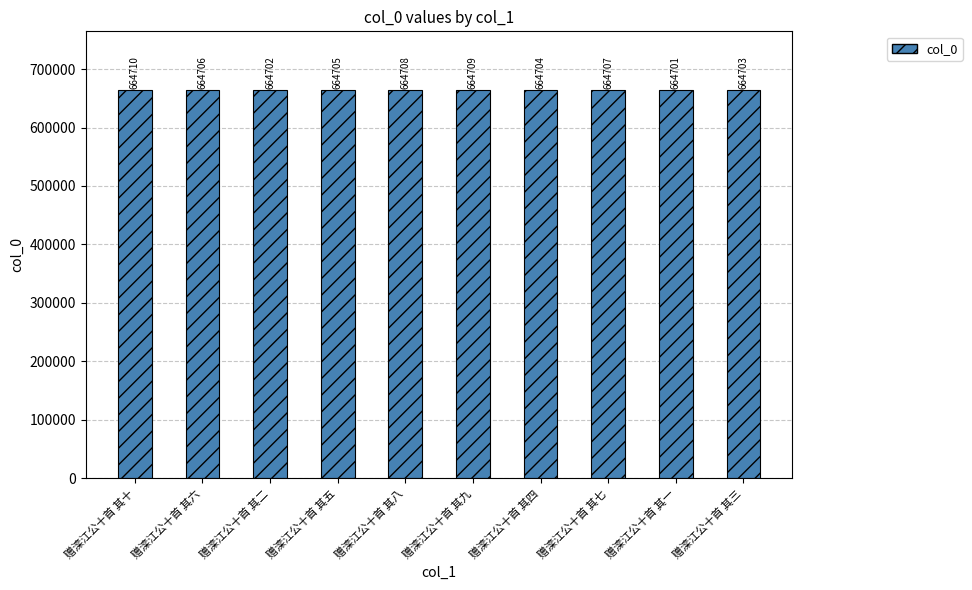

What is the sum of the values at 赠滦江公十首 其九 and 赠滦江公十首 其三?

1329412